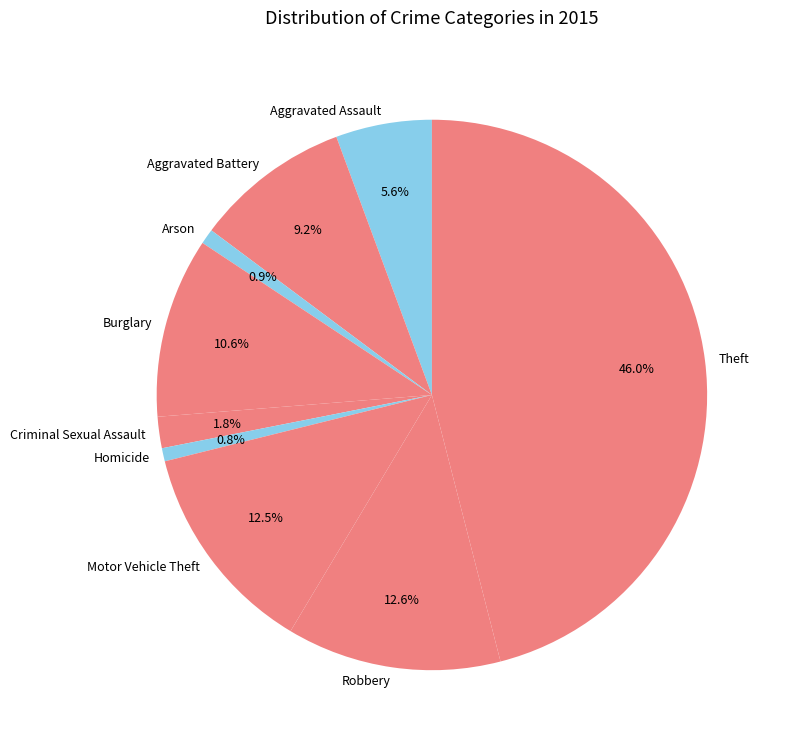

Which has a higher value, Burglary or Theft?

Theft